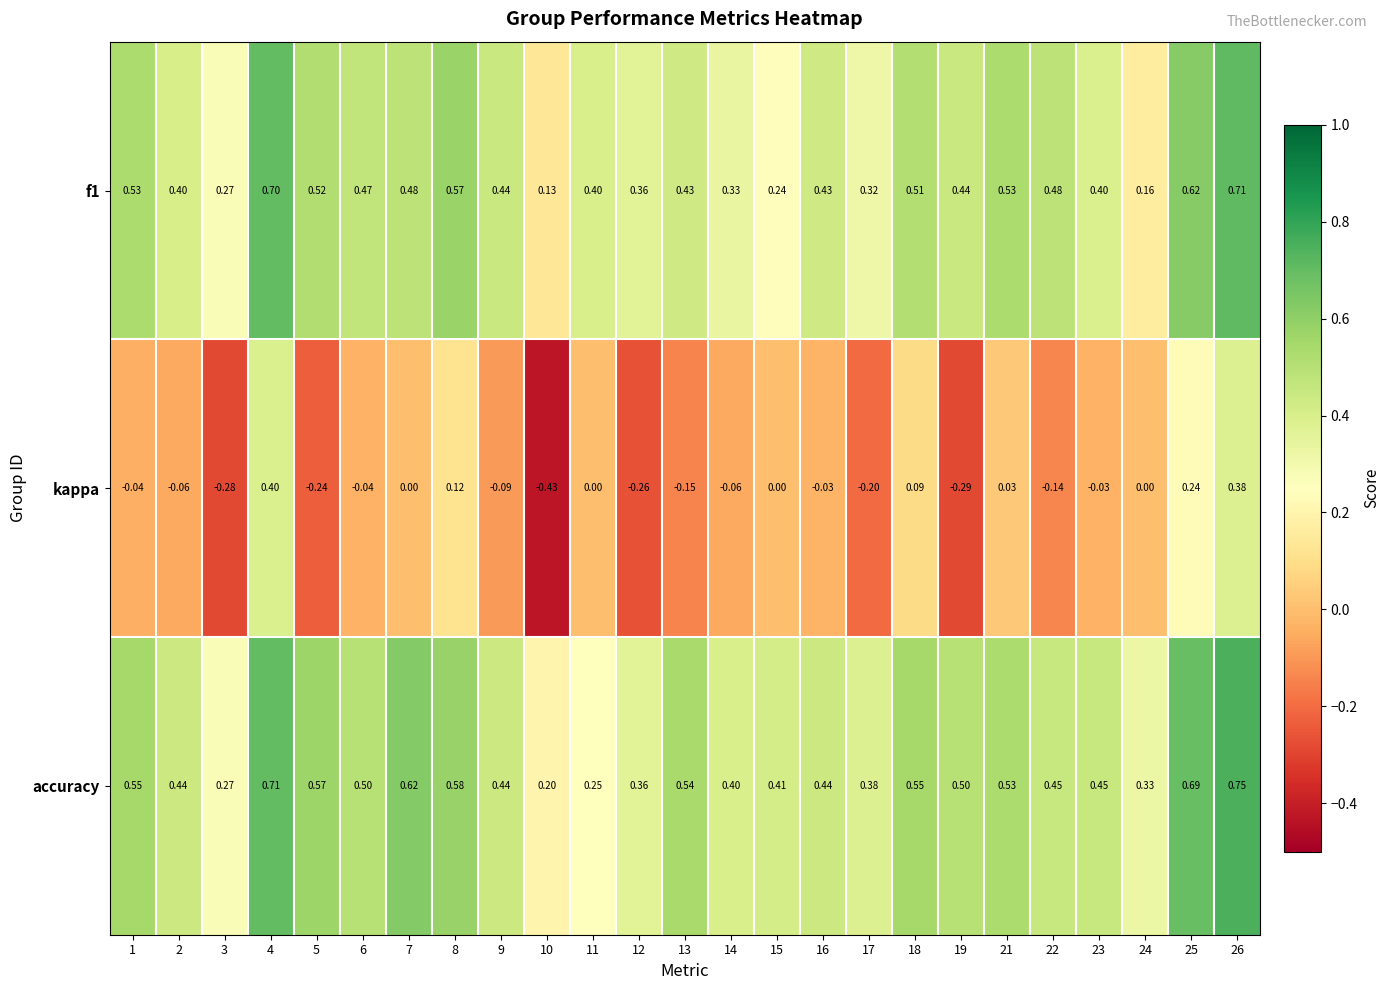

Is the value of f1 at 22 greater than the value of kappa at 13?

Yes